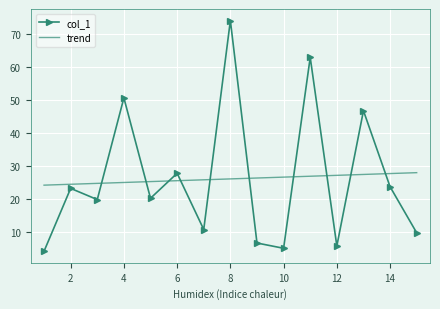

What is the sum of the values at 15 and 9?

16.3